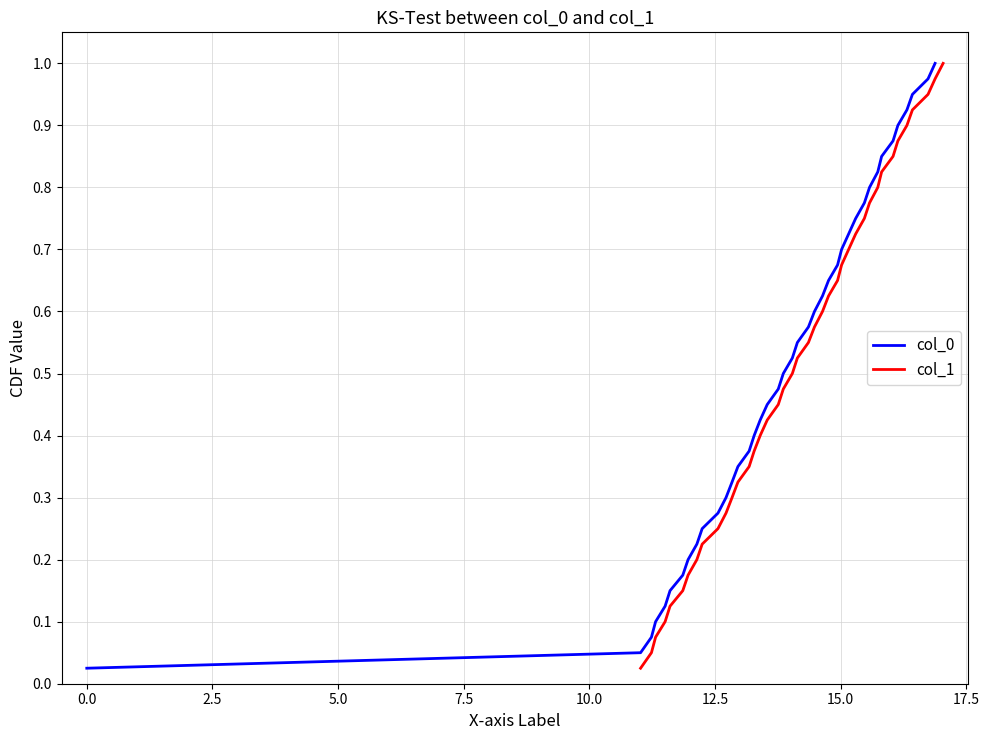

True or false: col_0 has more than 0 interior local peaks.

False